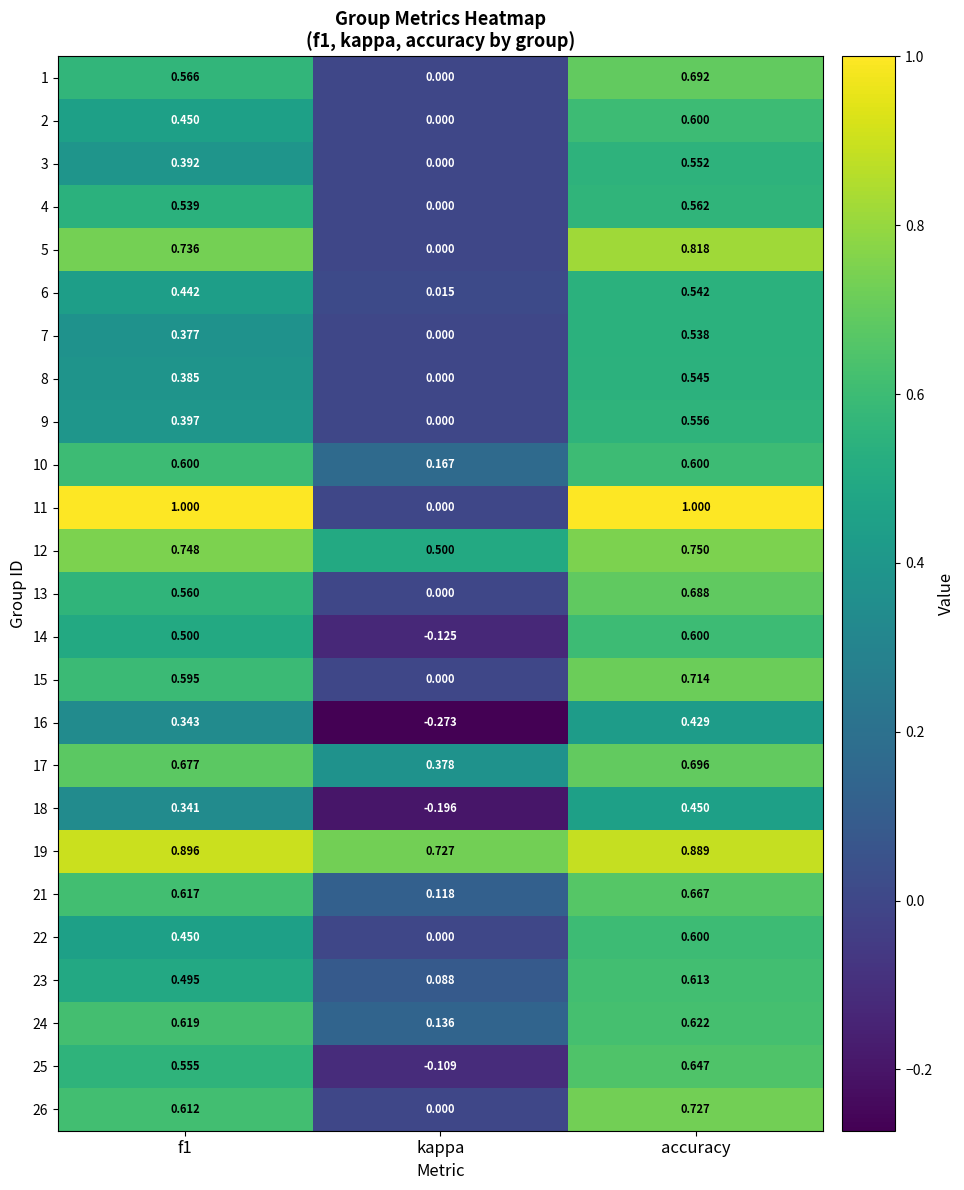

At which label is 2 closest to 0?

kappa